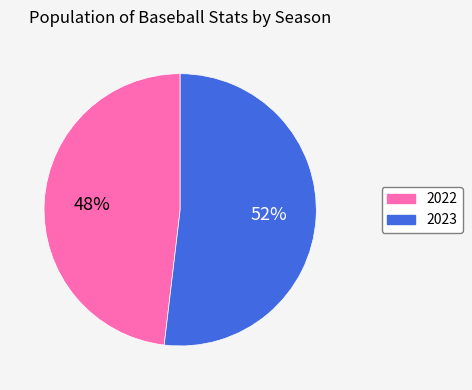

To the nearest percent, what is the combined percentage of 2023 and 2022?

100%